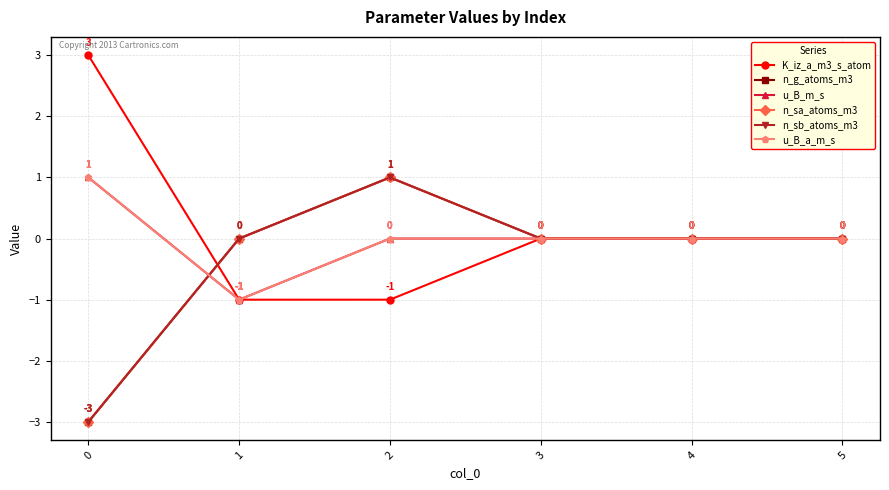

Reading right to left, list all the values displayed in this chart.

K_iz_a_m3_s_atom: 5=0	4=0	3=0	2=-1	1=-1	0=3
n_g_atoms_m3: 5=0	4=0	3=0	2=1	1=0	0=-3
u_B_m_s: 5=0	4=0	3=0	2=0	1=-1	0=1
n_sa_atoms_m3: 5=0	4=0	3=0	2=1	1=0	0=-3
n_sb_atoms_m3: 5=0	4=0	3=0	2=1	1=0	0=-3
u_B_a_m_s: 5=0	4=0	3=0	2=0	1=-1	0=1